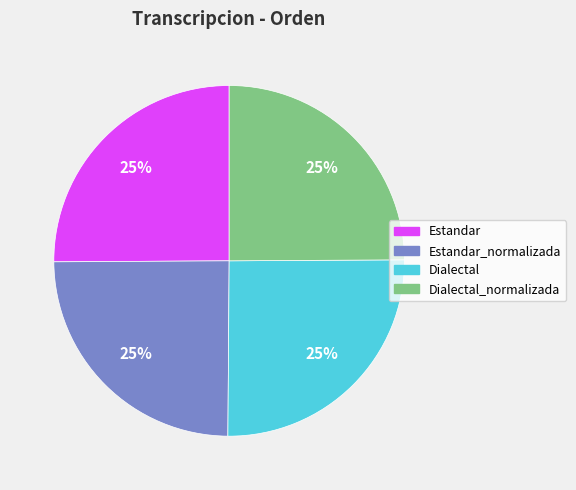

Is there any slice that represents more than half of the pie?

No